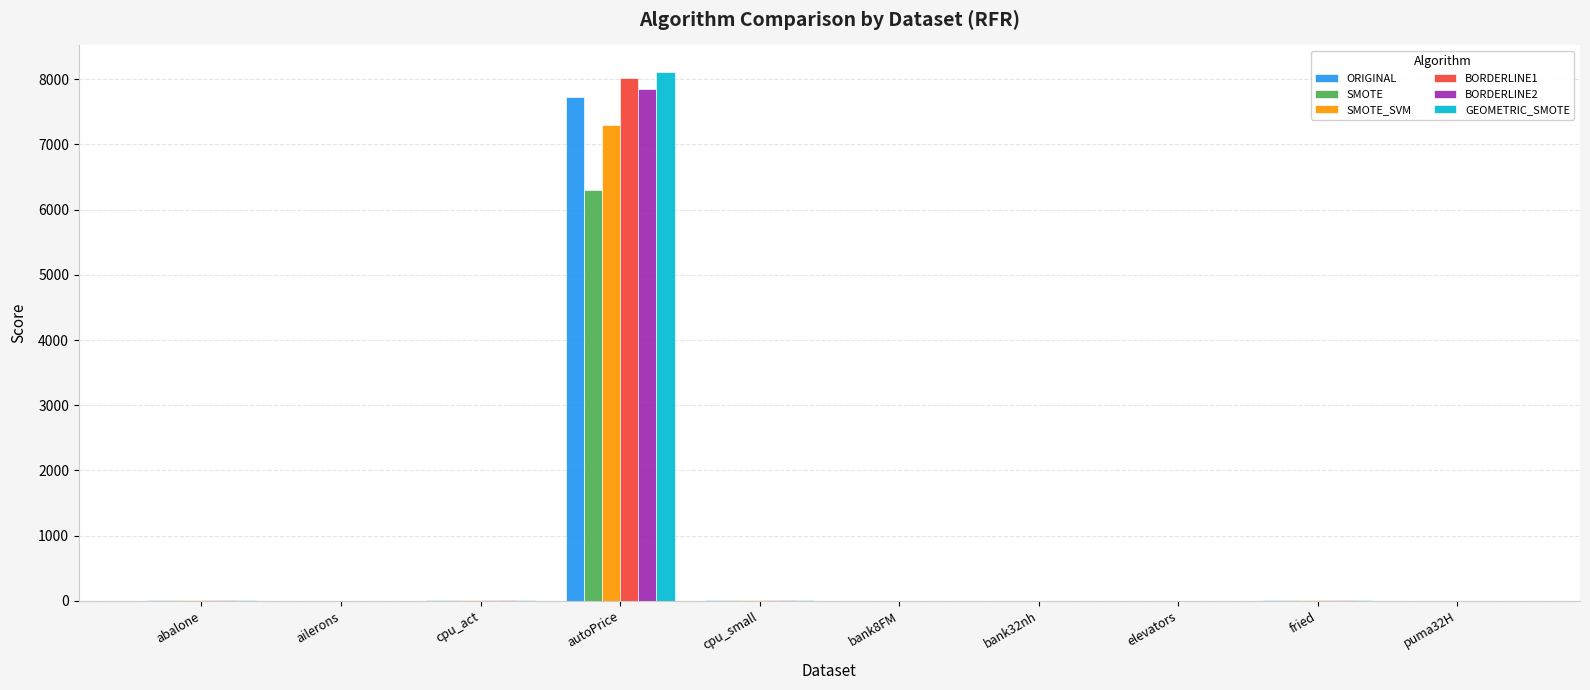

Does the chart contain stacked bars?

No